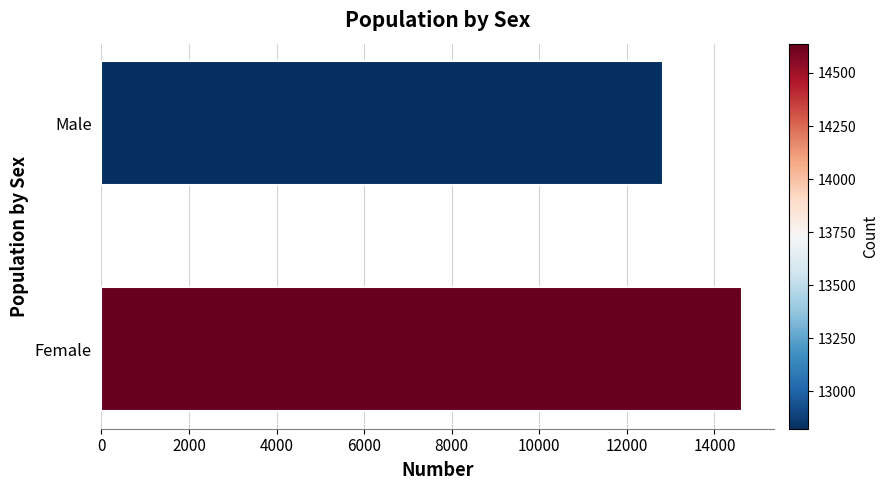

List the labels in order of value, smallest first.

Male, Female